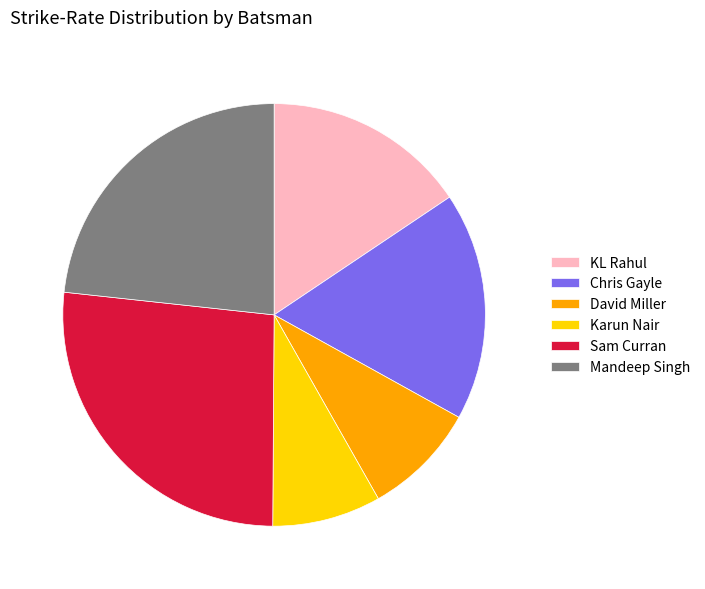

Which has a higher value, Chris Gayle or KL Rahul?

Chris Gayle